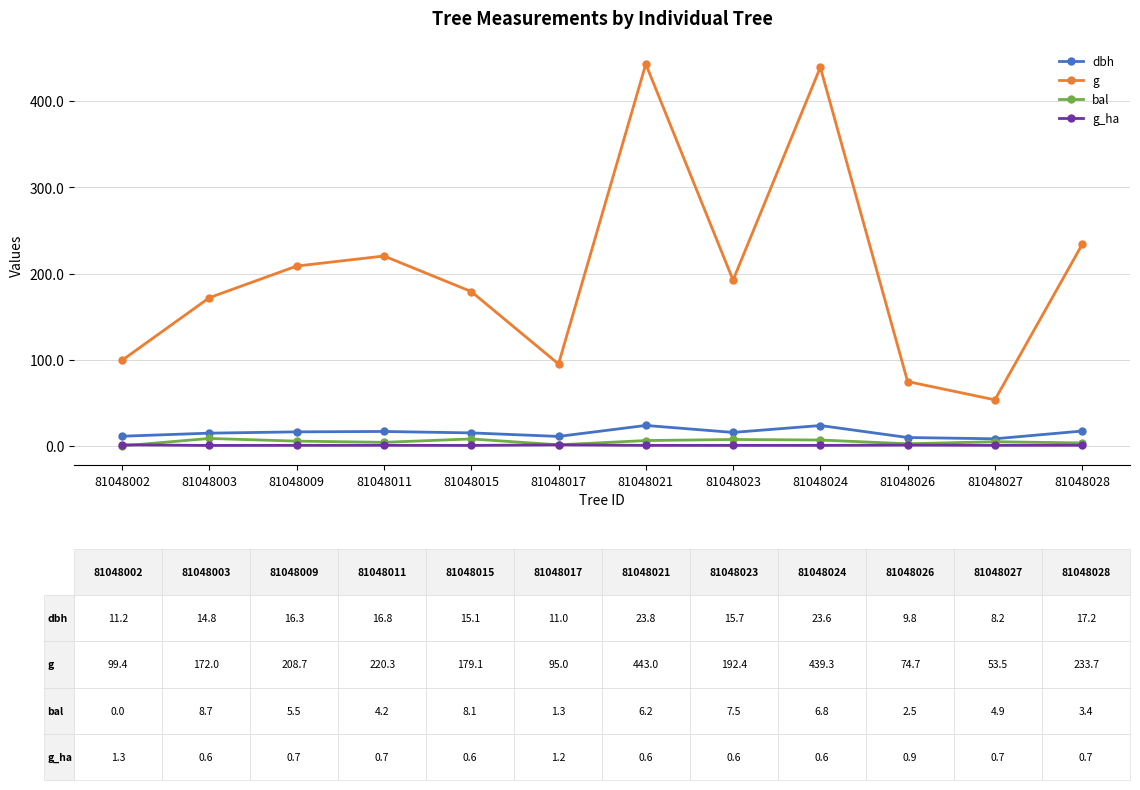

Which series changed the most between 81048021 and 81048027?

g